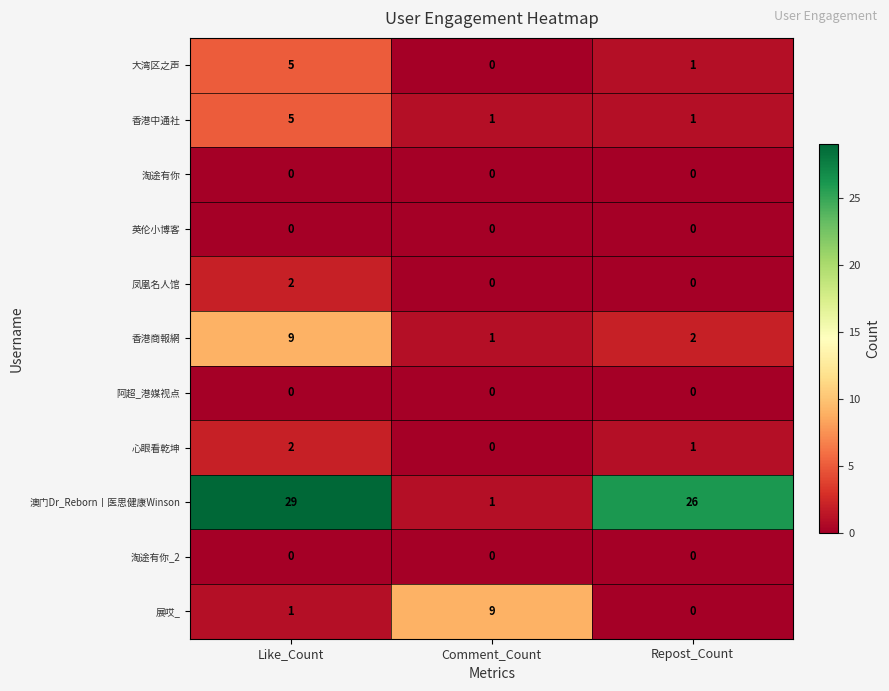

List the labels in order of 展哎_ value, largest first.

Comment_Count, Like_Count, Repost_Count